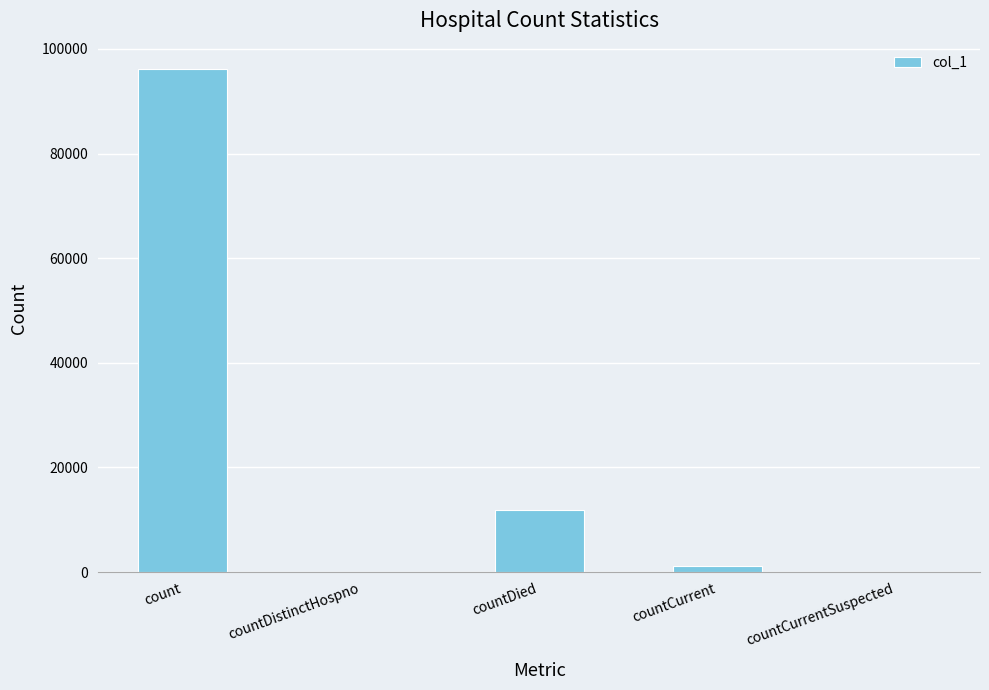

What is the sum of all values?

109240